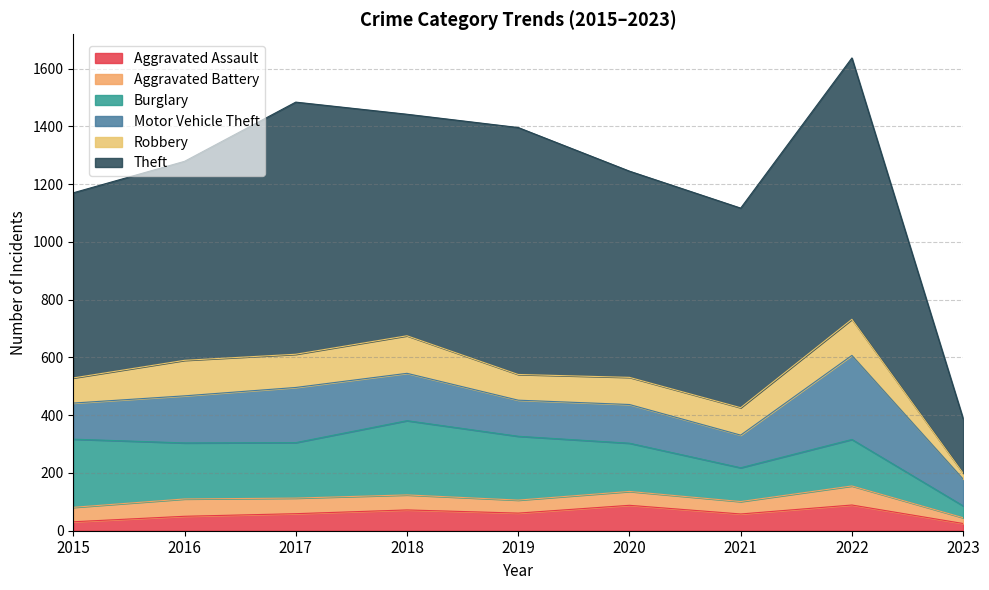

True or false: Robbery has more than 1 points higher than both neighbors.

True